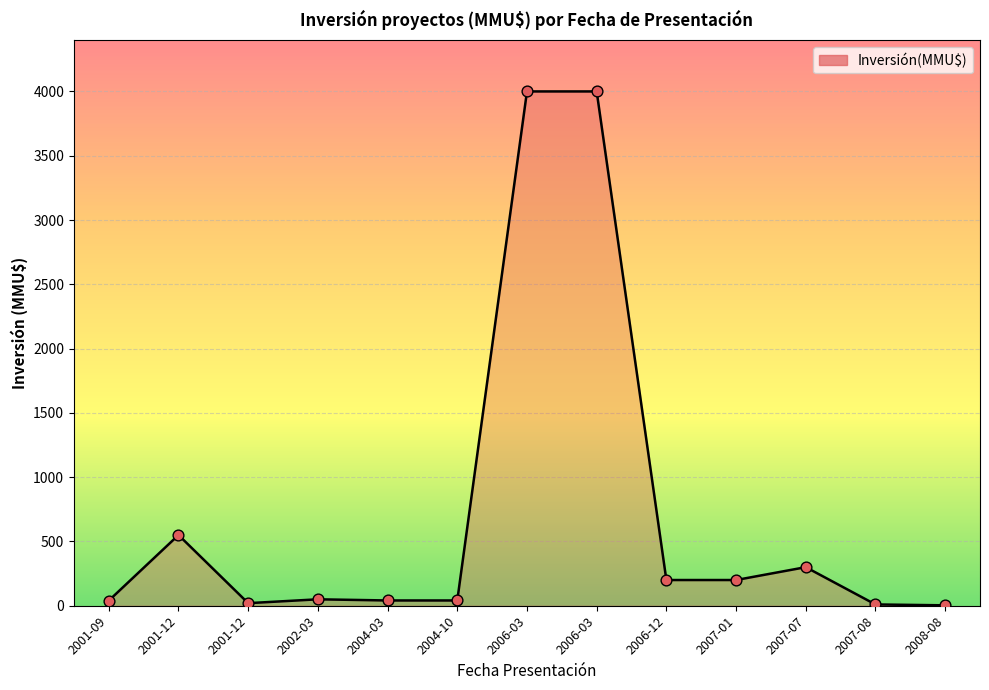

How many lines are shown in the chart?

1